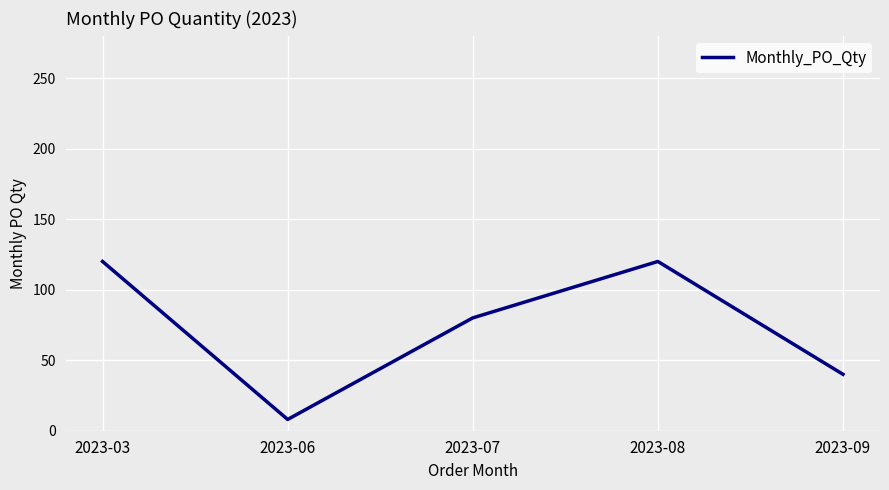

Where is the first local maximum?

2023-08